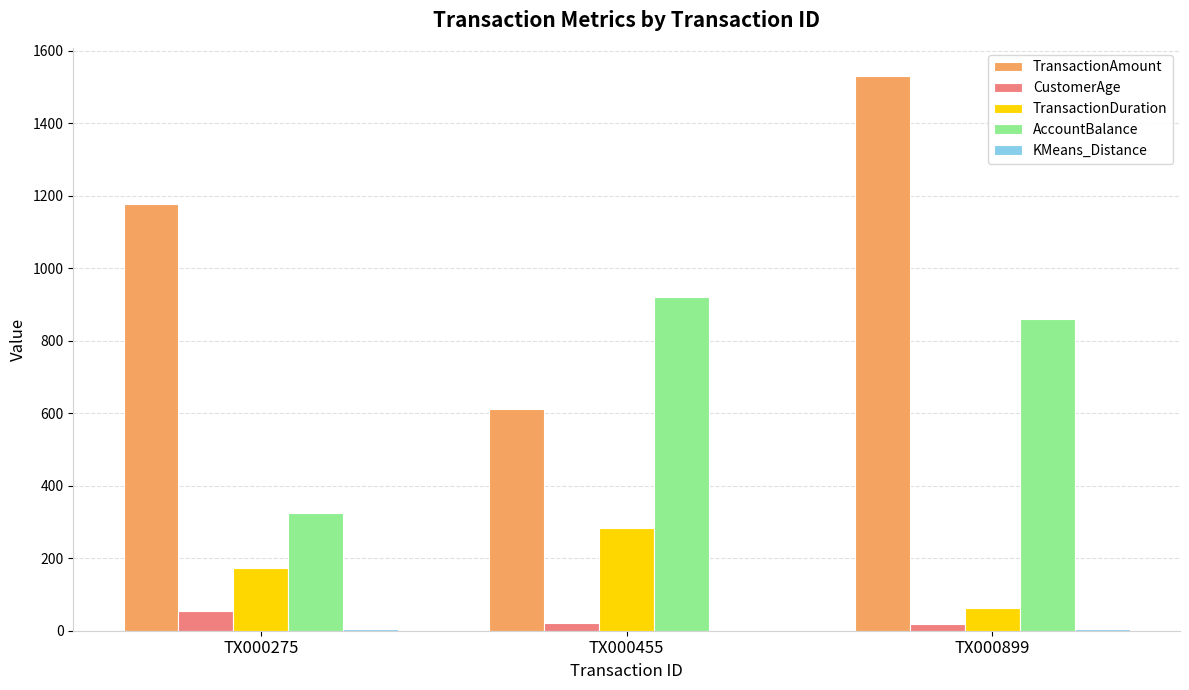

Is the value of TransactionDuration at TX000275 greater than the value of CustomerAge at TX000455?

Yes